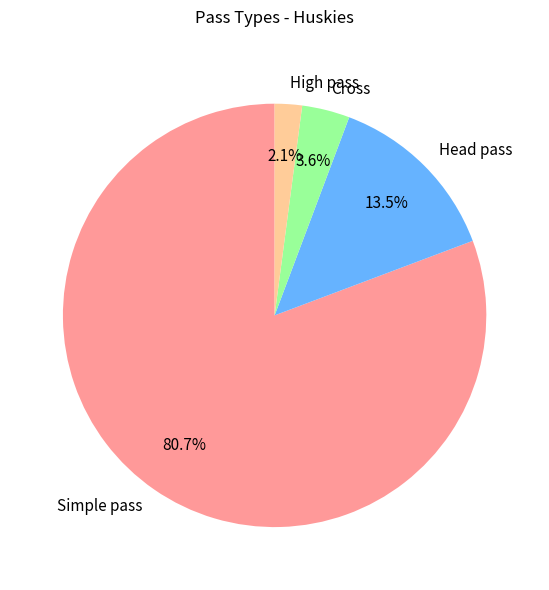

Rank the categories by value from highest to lowest.

Simple pass, Head pass, Cross, High pass